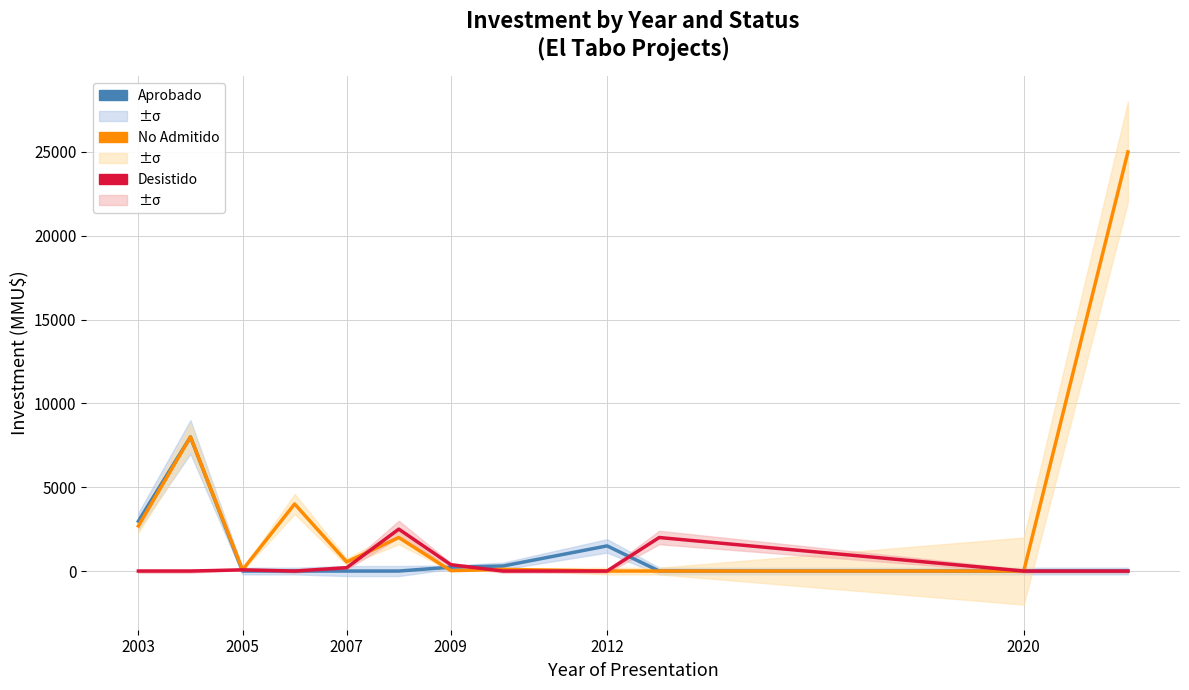

Is the value of No Admitido at 11 greater than the value of Desistido at 2005?

Yes